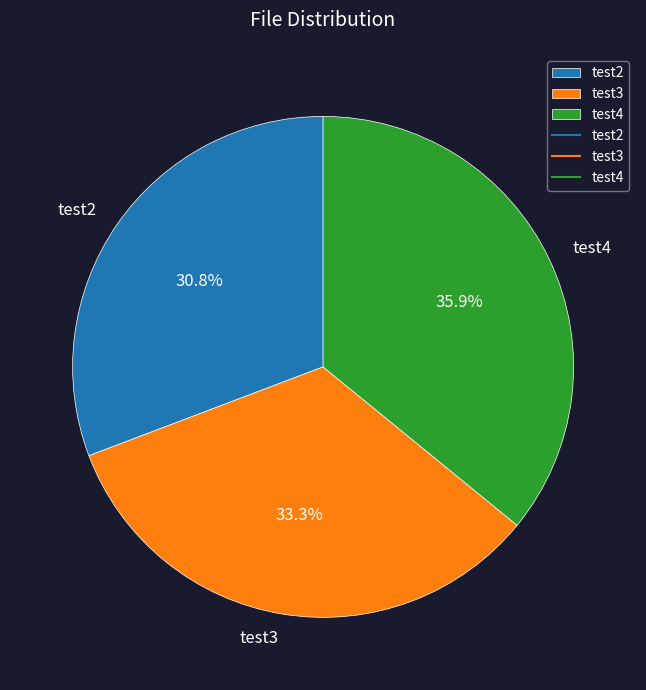

Between test3 and test2, which is larger?

test3